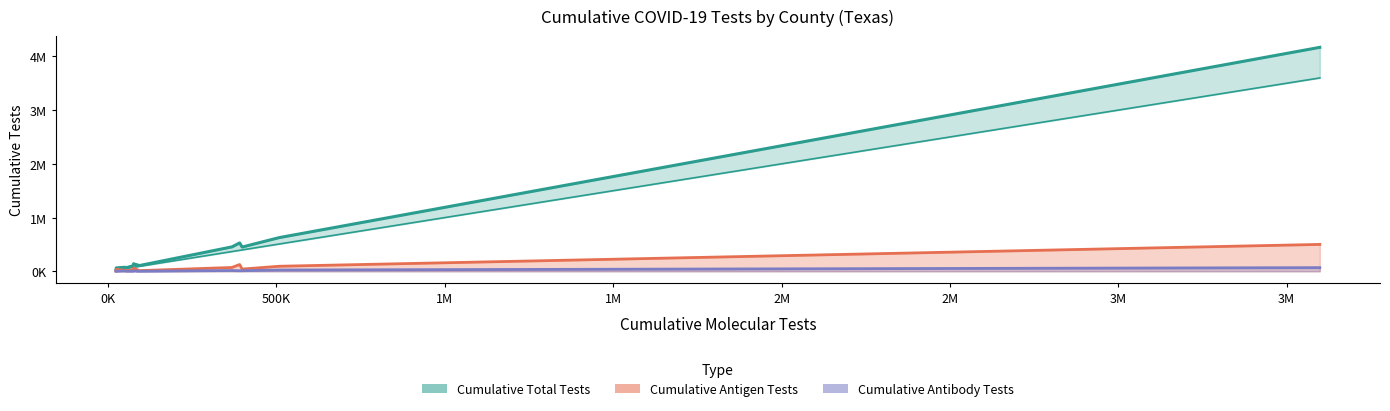

True or false: Cumulative Total Tests and Cumulative Antigen Tests cross at least once.

False